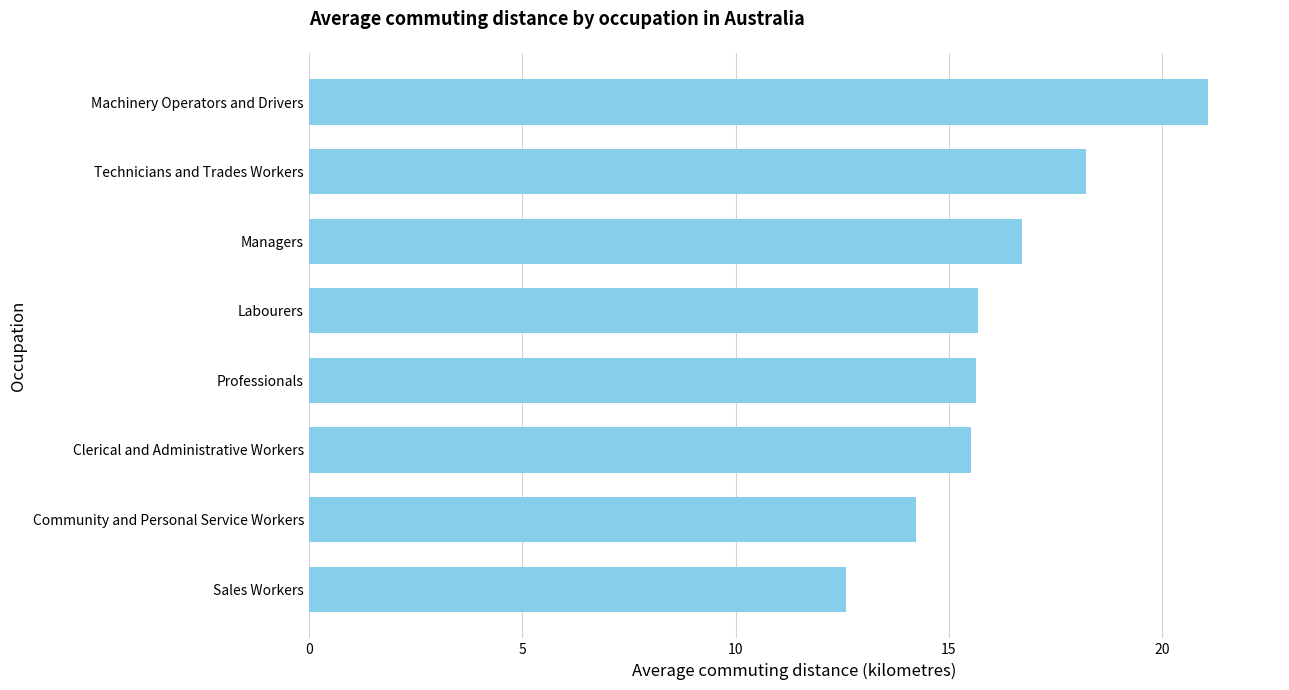

At which category does the chart reach its minimum across all series?

Sales Workers